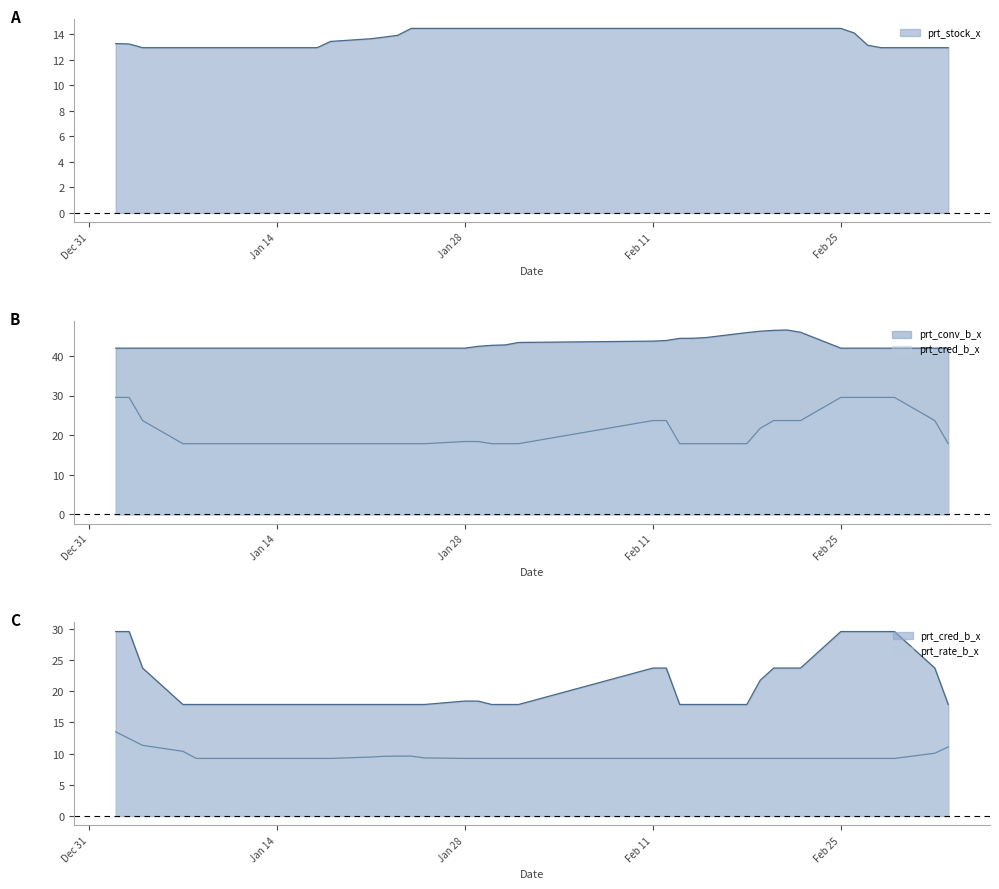

List the labels in order of prt_rate_b_x value, smallest first.

2019-01-08, 2019-01-09, 2019-01-10, 2019-01-11, 2019-01-14, 2019-01-15, 2019-01-16, 2019-01-17, 2019-01-18, 2019-01-28, 2019-01-29, 2019-01-30, 2019-01-31, 2019-02-01, 2019-02-11, 2019-02-12, 2019-02-13, 2019-02-14, 2019-02-15, 2019-02-18, 2019-02-19, 2019-02-20, 2019-02-21, 2019-02-22, 2019-02-25, 2019-02-26, 2019-02-27, 2019-02-28, 2019-03-01, 2019-01-25, 2019-01-21, 2019-01-22, 2019-01-23, 2019-01-24, 2019-03-04, 2019-01-07, 2019-03-05, 2019-01-04, 2019-01-03, 2019-01-02